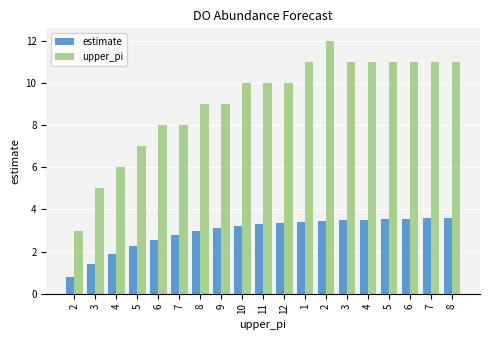

How many bars are there in total?

38